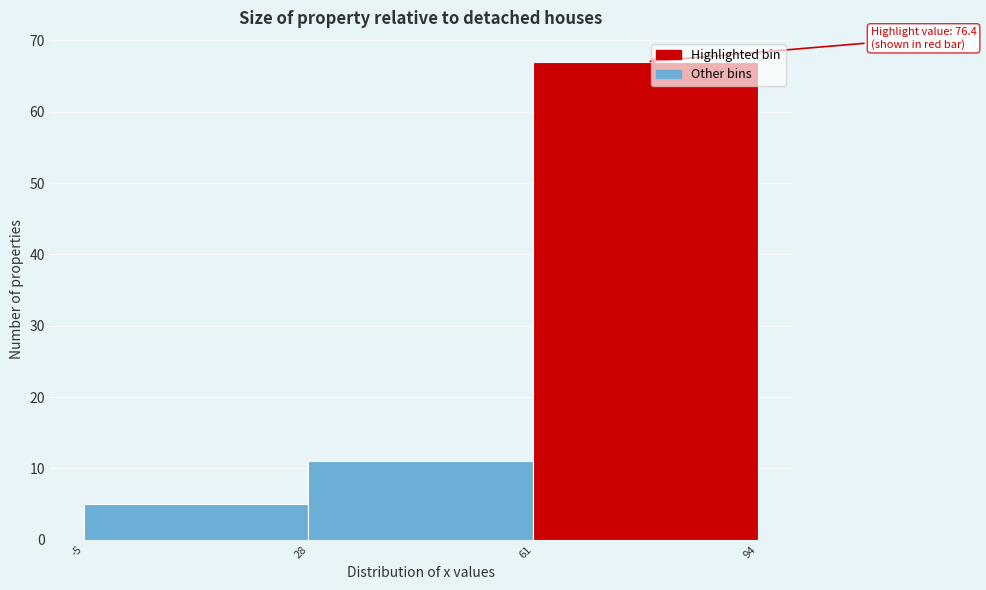

Over which range of the x-axis is the bar tallest?

61 to 94